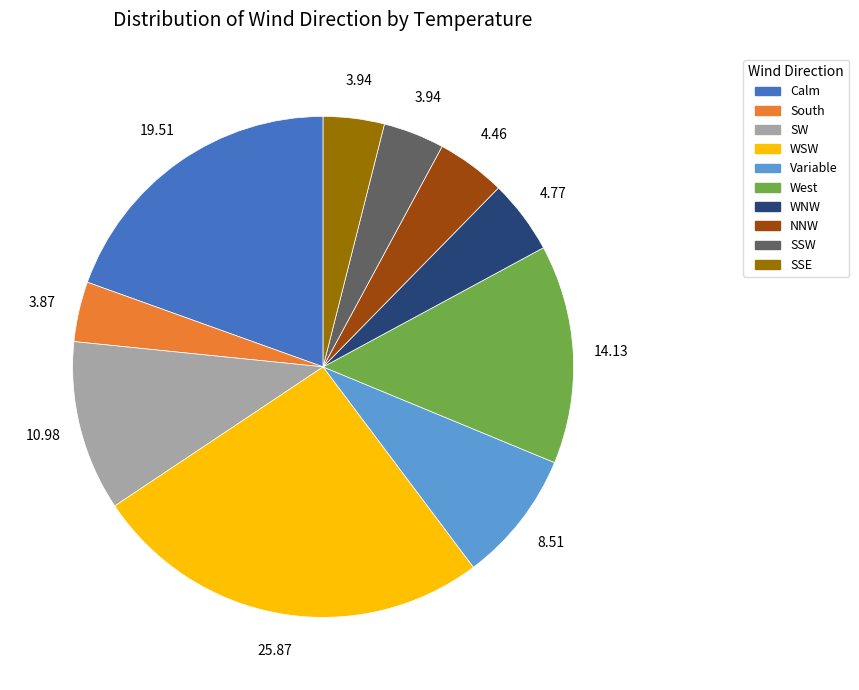

Is there a majority slice in this chart?

No